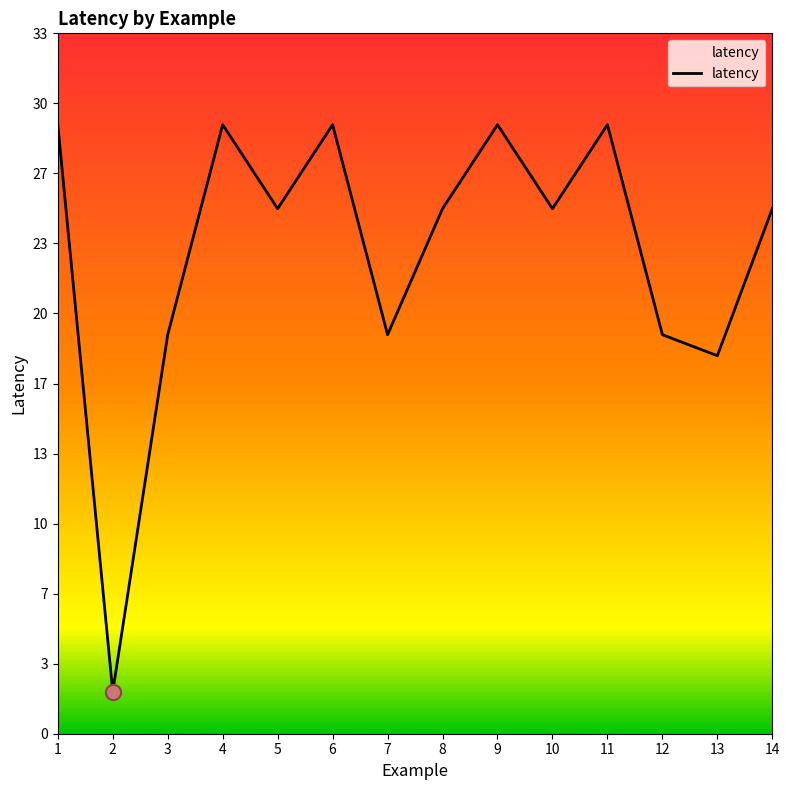

What is the ratio of the value at 10 to the value at 11?

0.9